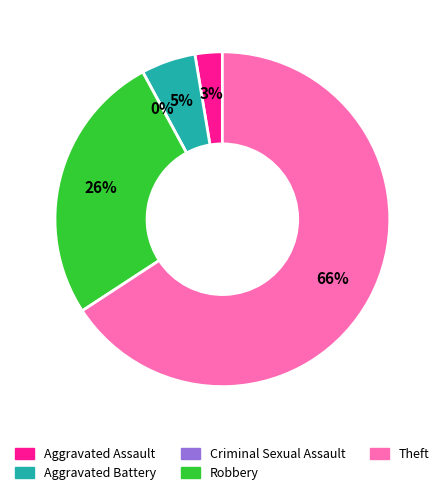

Which slice represents more than half of the pie?

Theft